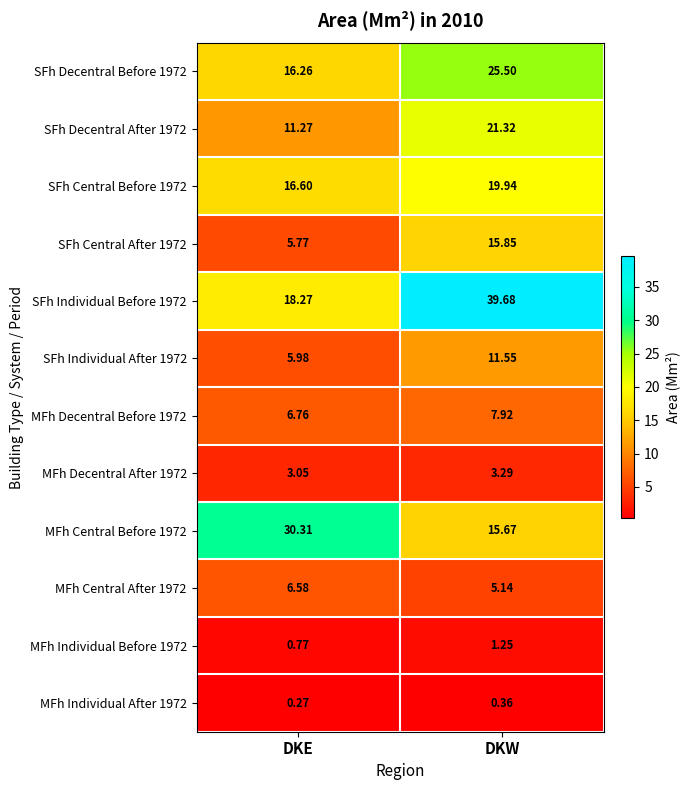

Which category has the lowest value across all series?

DKE